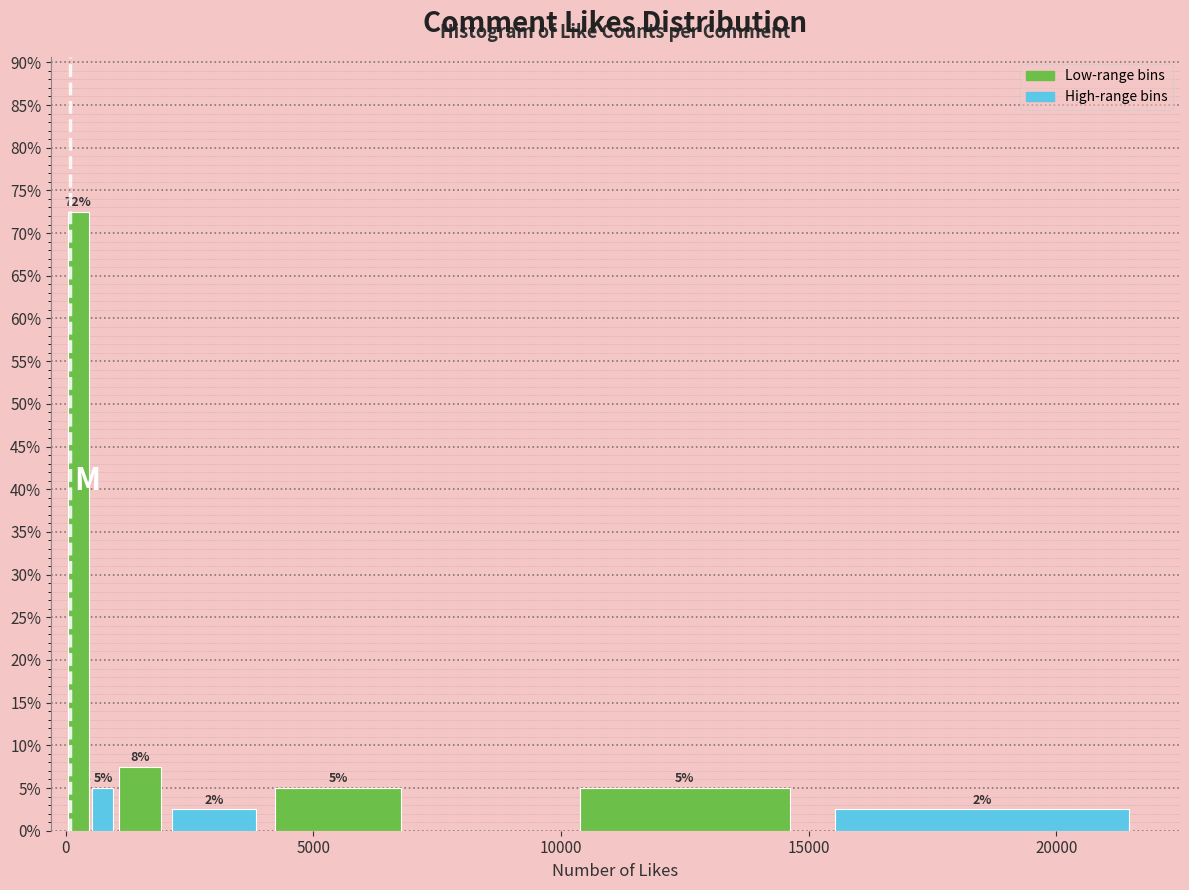

Read against the x-axis, roughly where is the centre of the tallest bar?

500